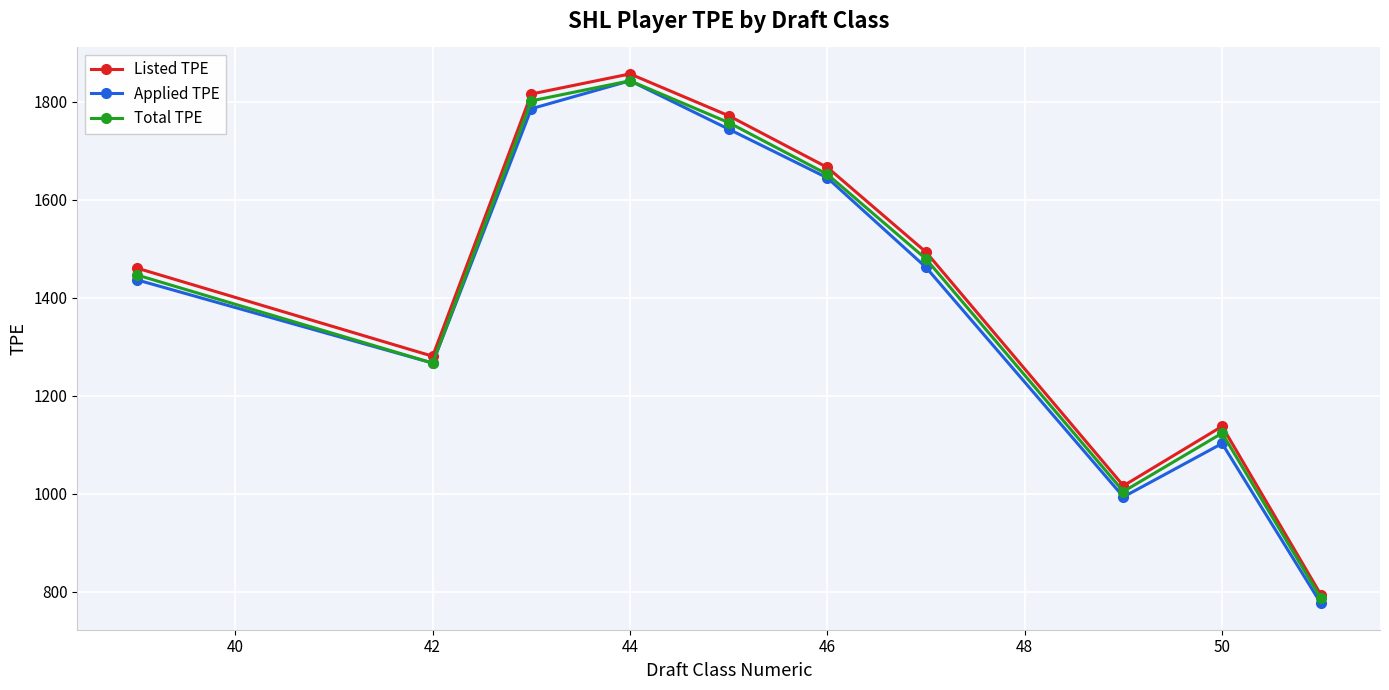

What is the lowest value of the Total TPE series?

787.7